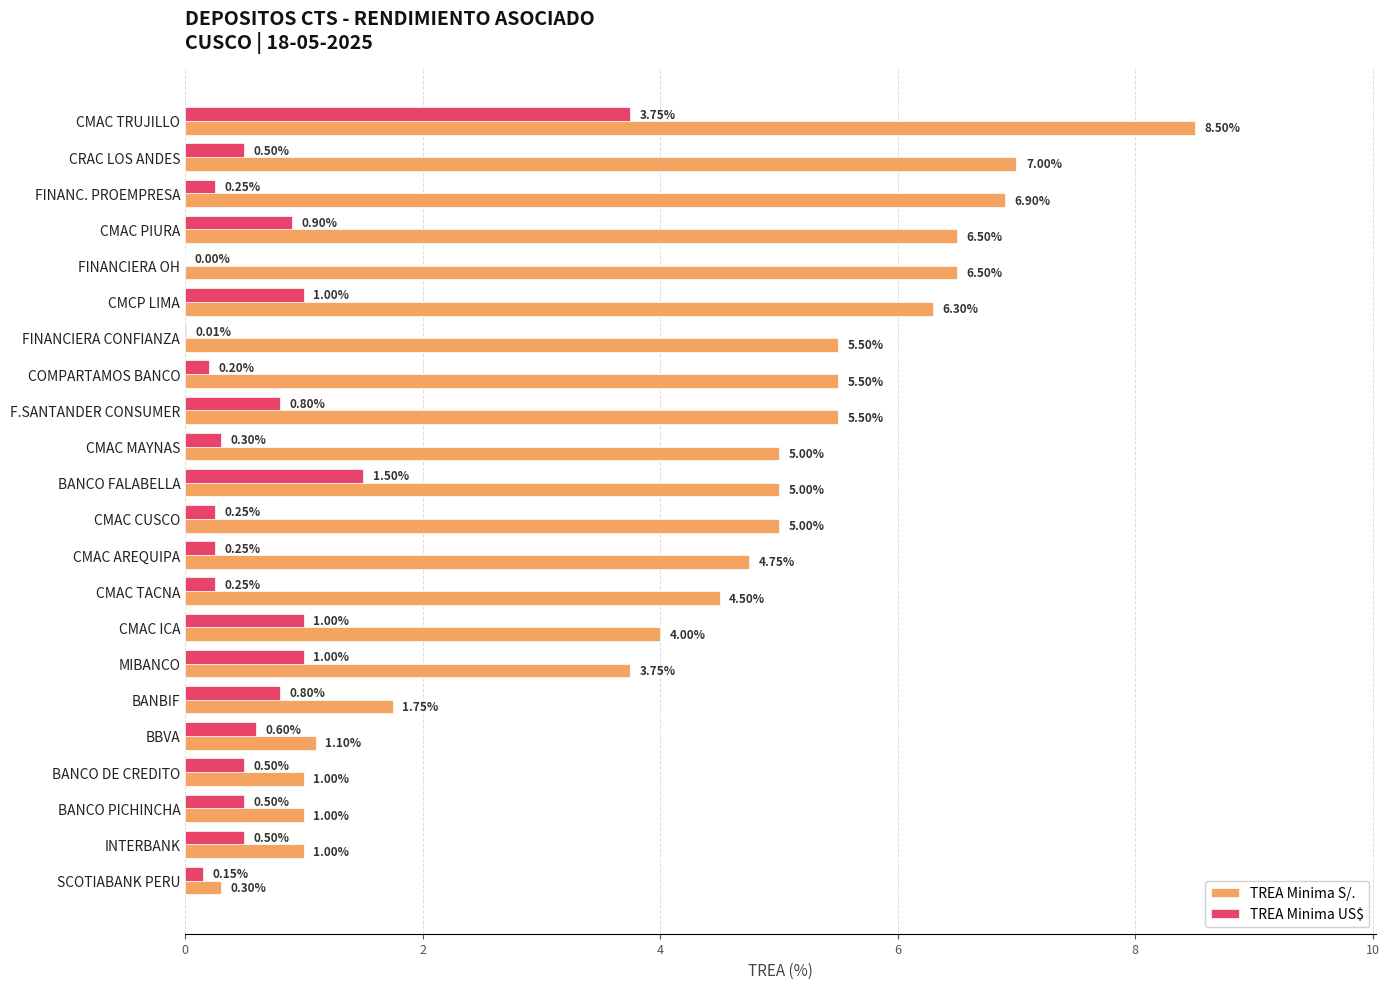

Between CMAC AREQUIPA and INTERBANK, which series saw the biggest shift?

TREA Minima S/.